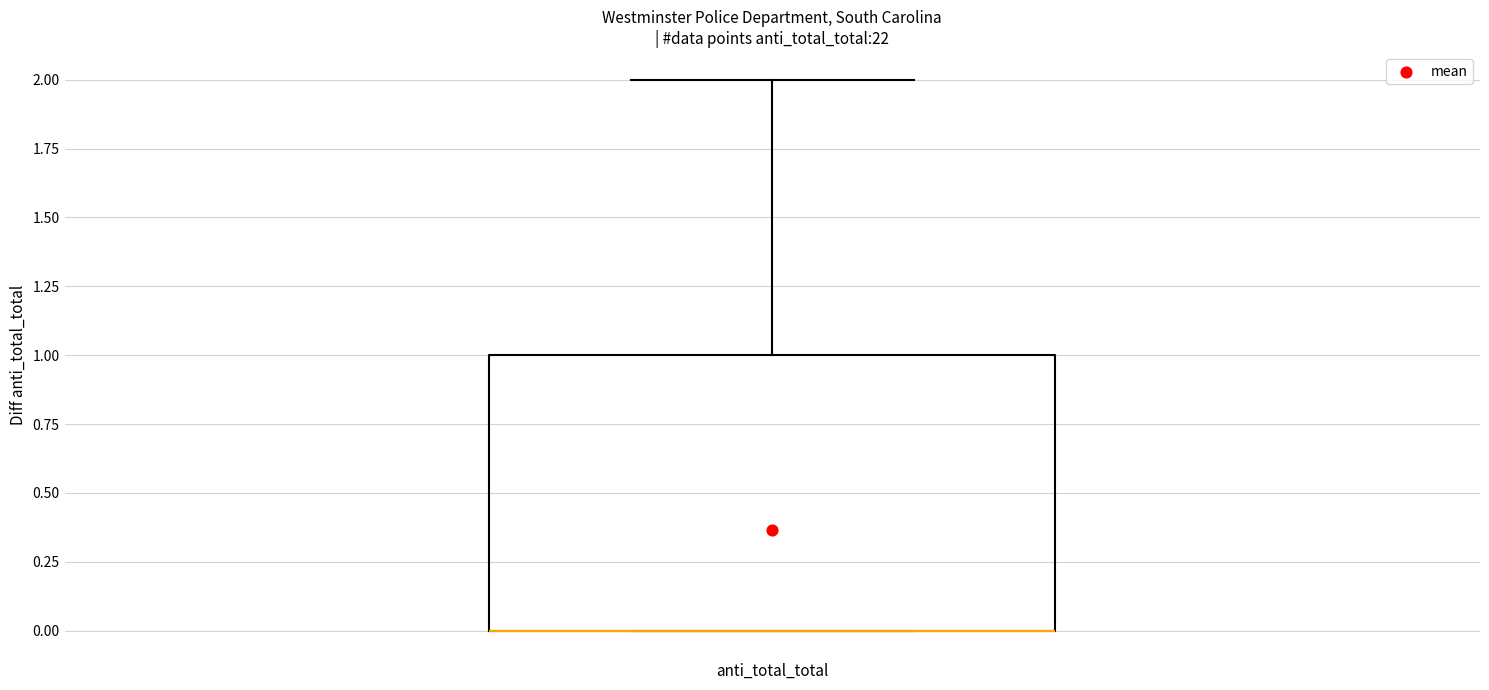

Transcribe this box plot: give where the median line is, the range the box spans, and where the two whiskers end, as read against the y-axis. The values are not printed on the chart, so give them approximately, as read against the axis.

median 0 (drawn on the box's lower edge), box 0 to 1, whiskers 0 to 2